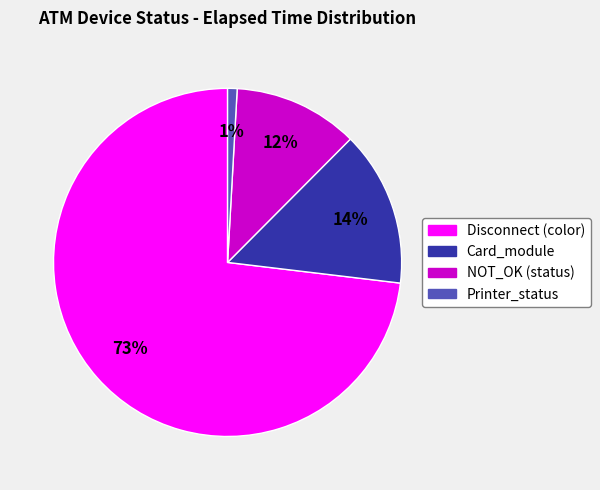

To the nearest percent, what is the average slice percentage?

25%